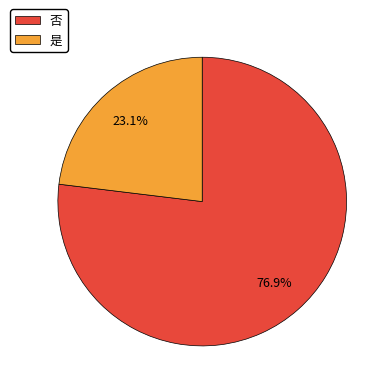

Rank the categories by value from highest to lowest.

否, 是